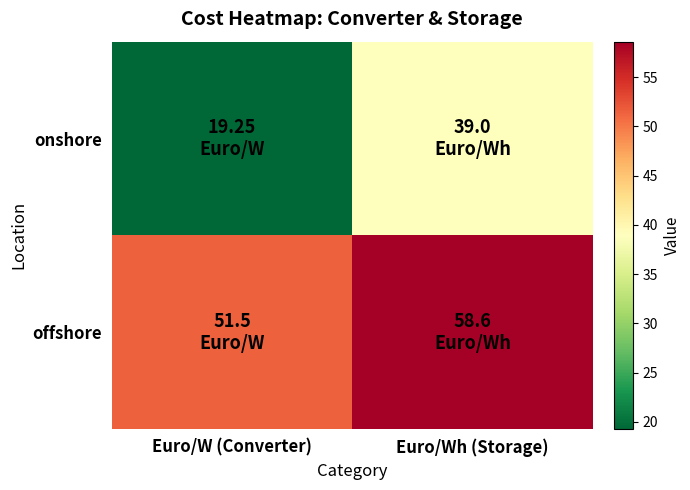

At how many categories does at least one series exceed 46?

2